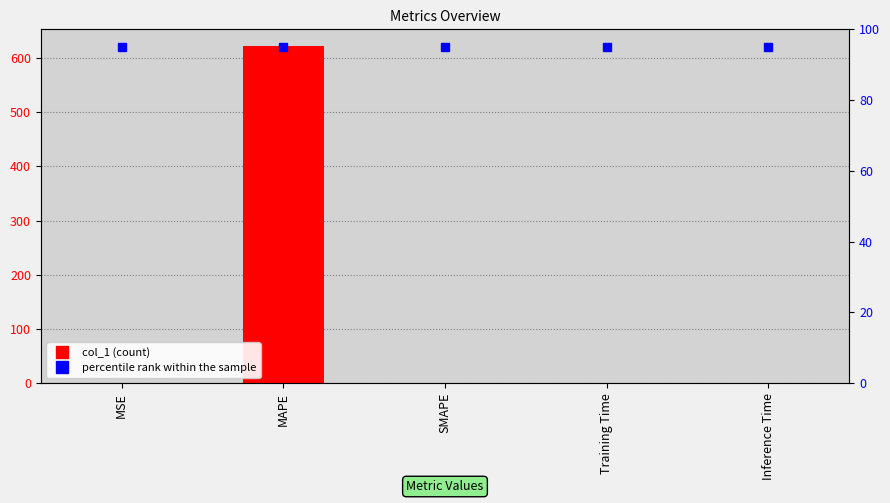

Reading left to right, transcribe all the data shown in this chart.

MSE=0.1	MAPE=621.8	SMAPE=0.0	Training Time=0.0	Inference Time=0.0